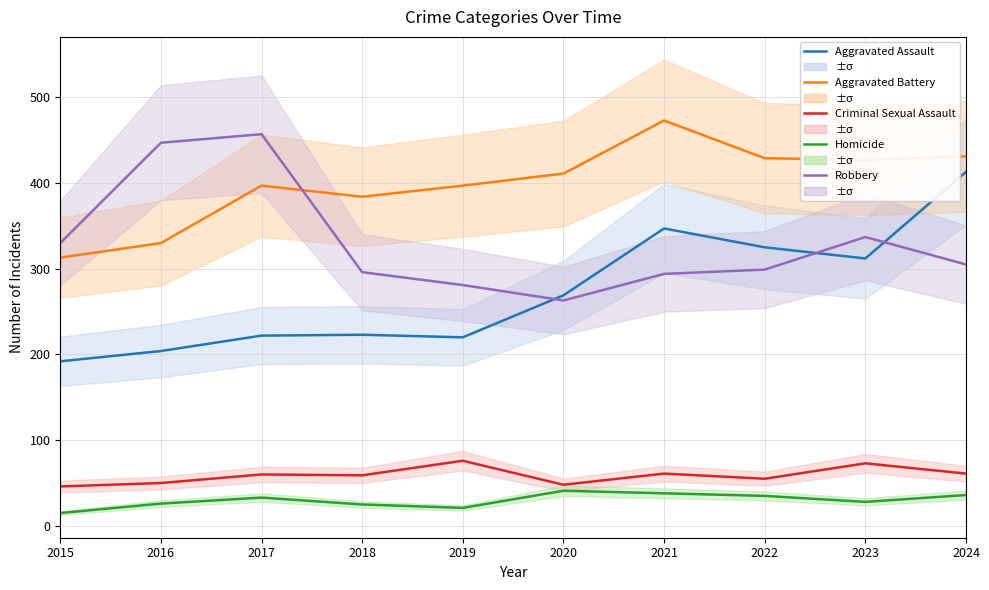

The Robbery series shows 97 at 2022. True or false?

False